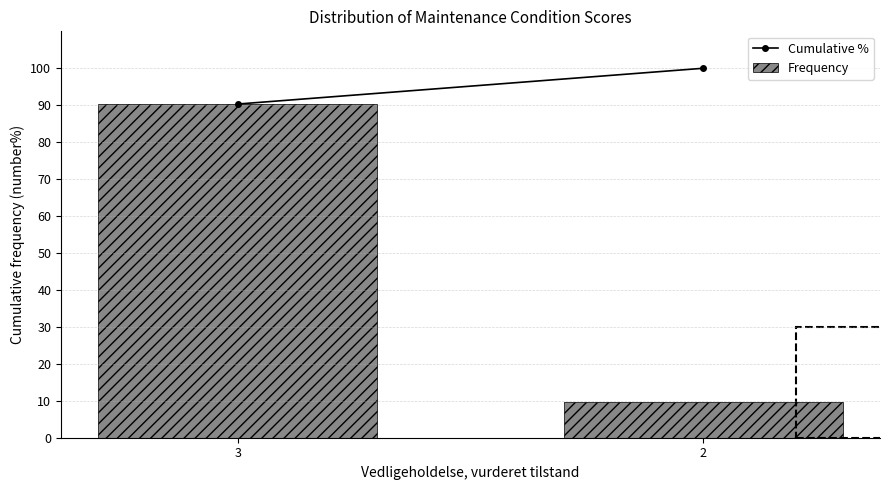

Reading left to right, list all the values displayed in this chart.

90.3	9.7